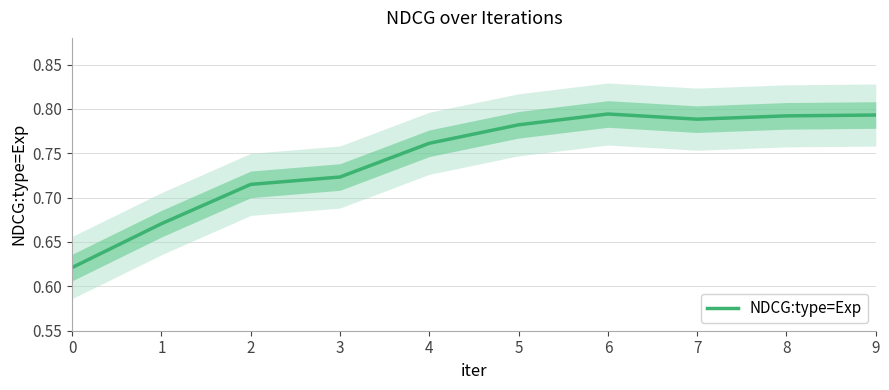

What is the value of the 10th point from the left?

0.8